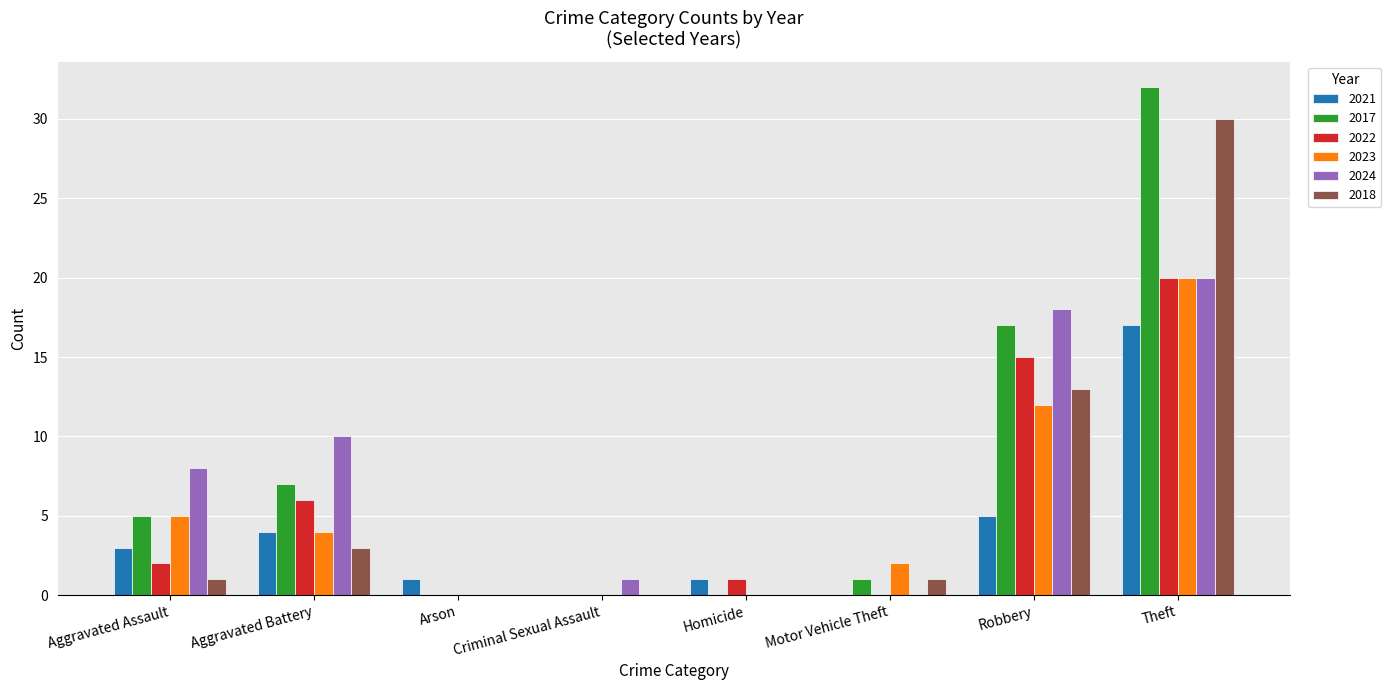

At which category is the sum across all series the highest?

Theft